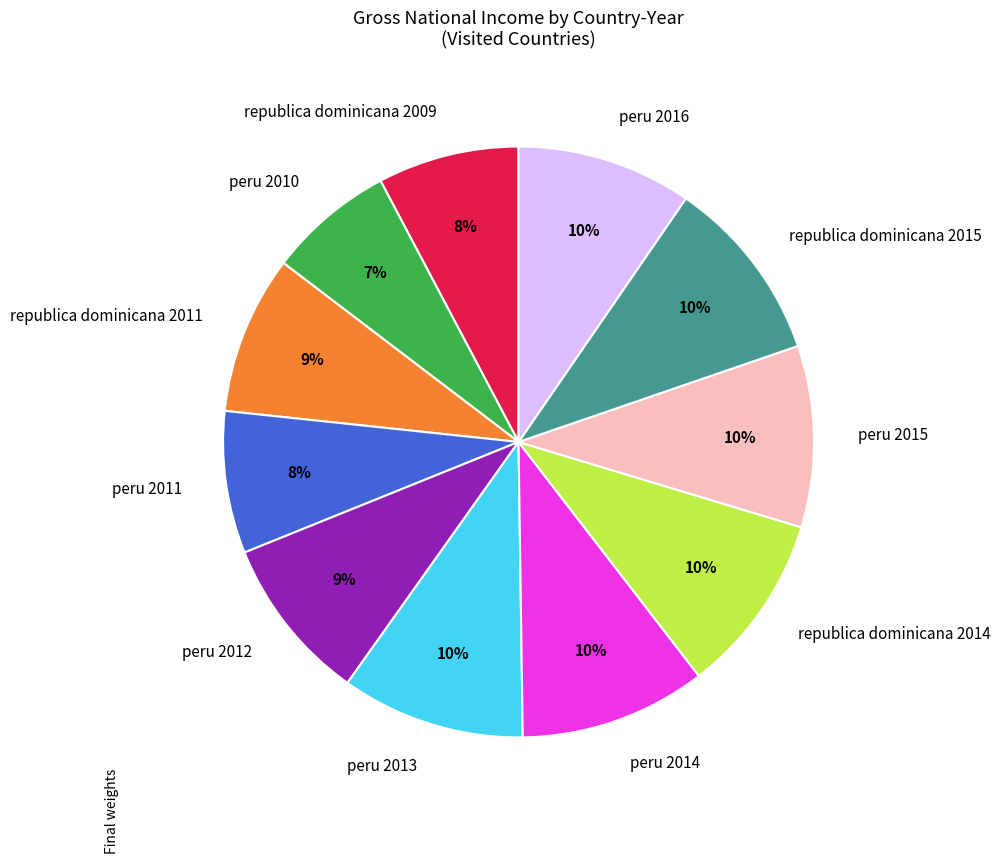

Combined, do peru 2013 and peru 2012 account for over 50%?

No